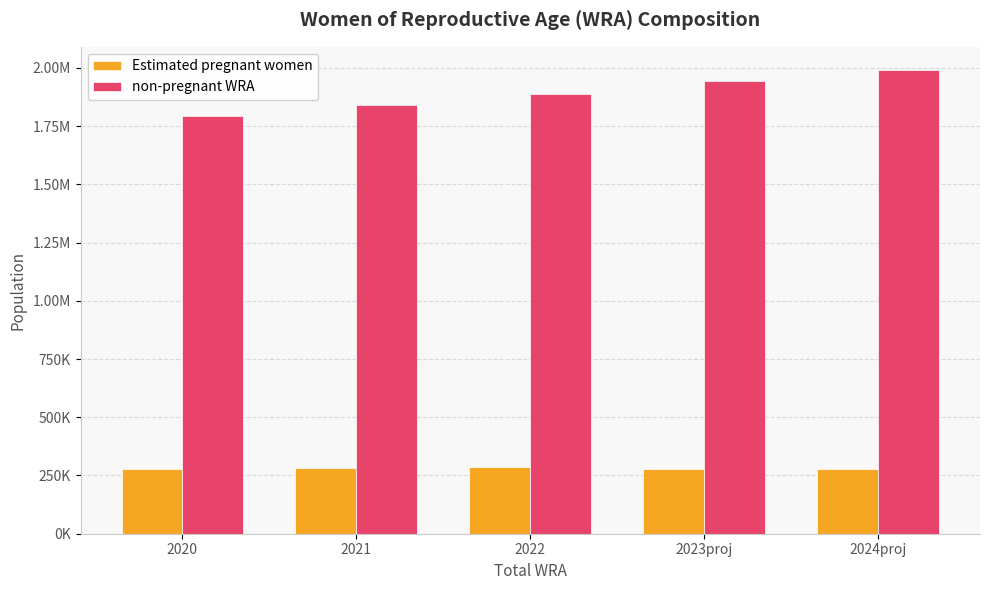

Reading right to left, extract all data points from this chart.

Estimated pregnant women: 280021.0	277755.9	287959.0	283779.9	279508.5
non-pregnant WRA: 1990979.0	1945244.1	1886041.0	1840220.1	1792491.4